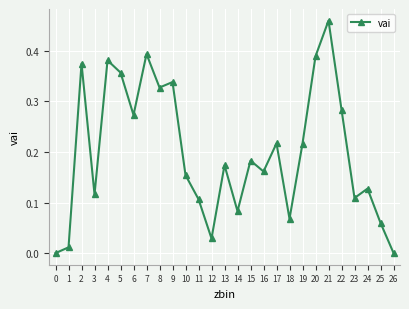

Which has a higher value, 11 or 24?

24